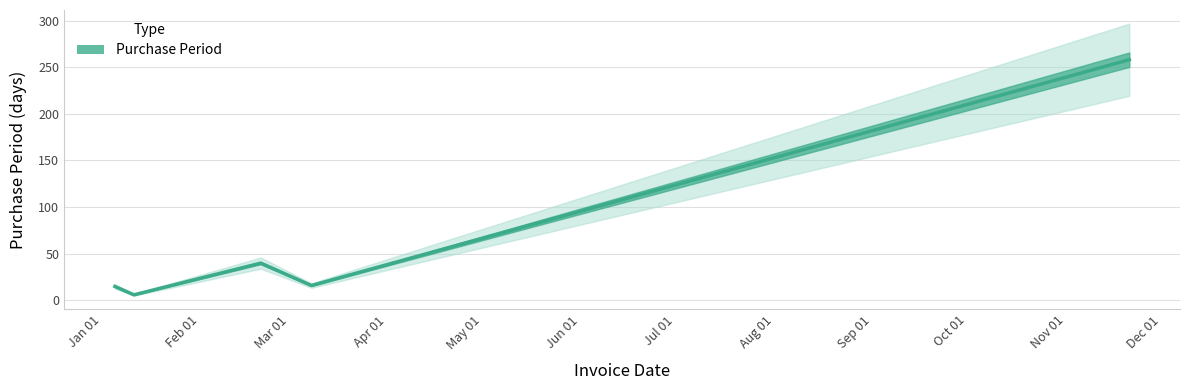

What position from the left is Feb 01?

2